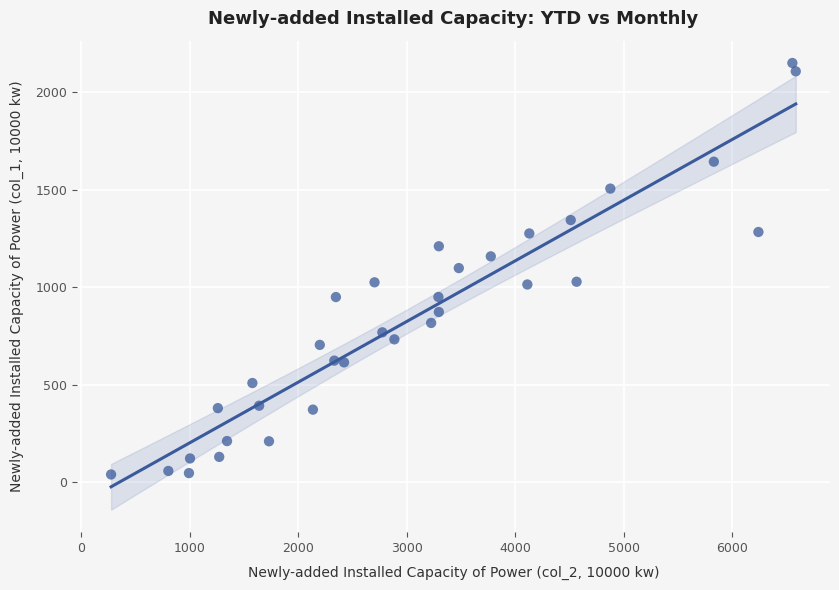

What is the range of Y values (max minus min)?

2107.3